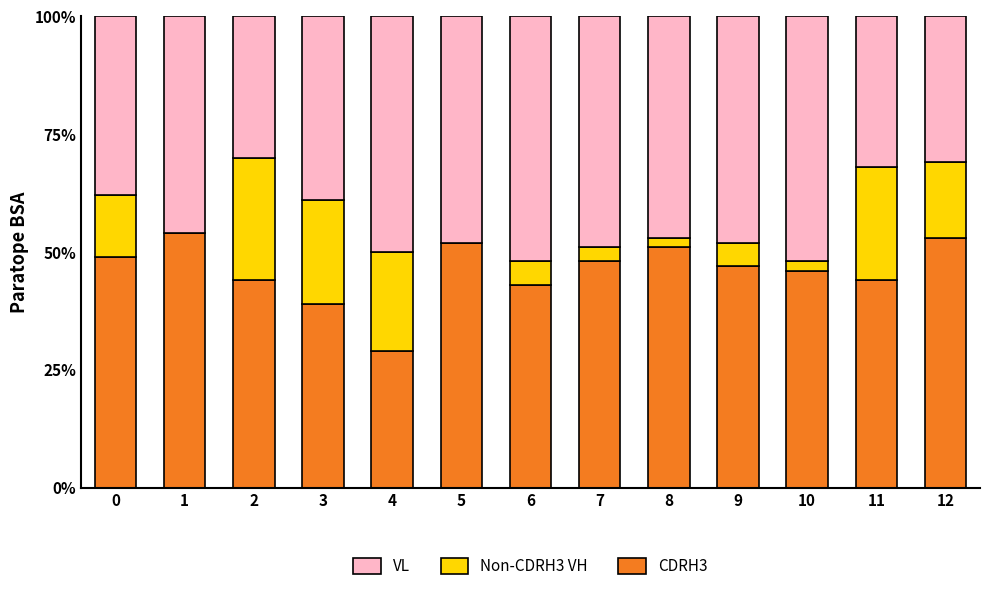

Are the bars horizontal?

No